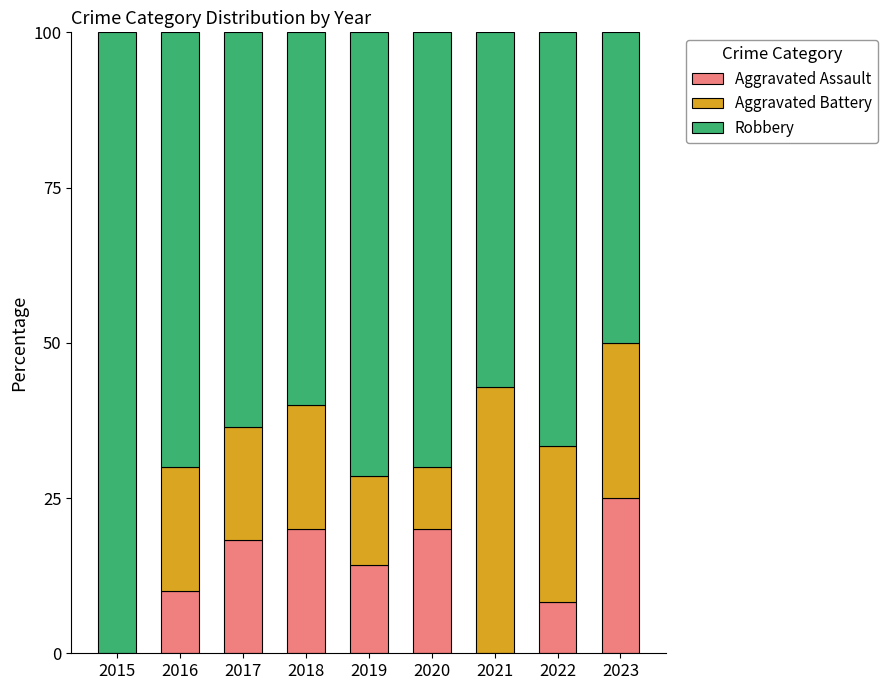

What is the total value across all series at 2015?

100.0